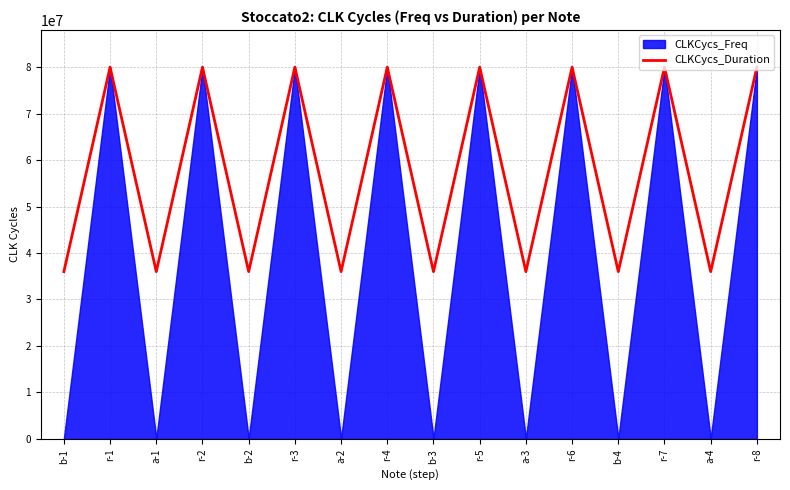

At which label is the value closest to 58000000?

b-1